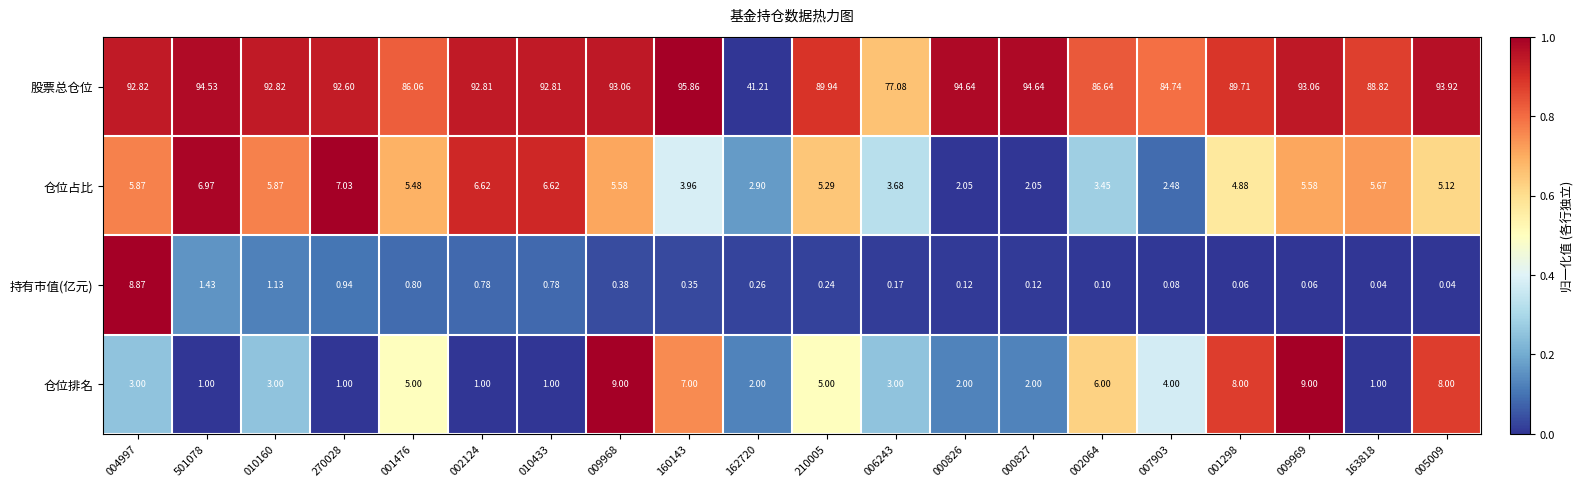

Is the value of 仓位排名 at 009969 greater than the value of 仓位占比 at 004997?

Yes